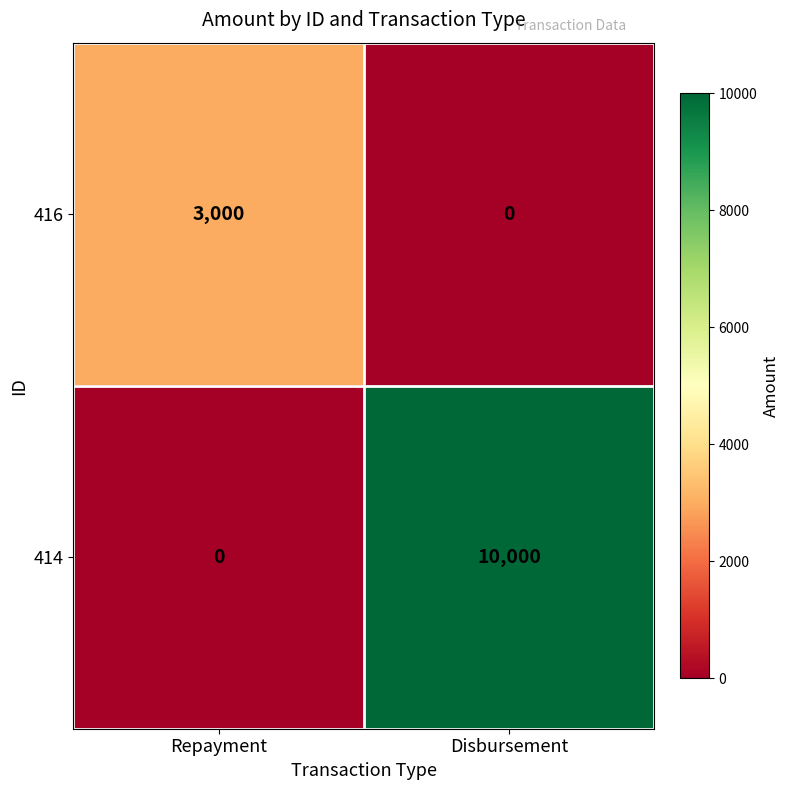

Which series has the largest total across all categories?

414